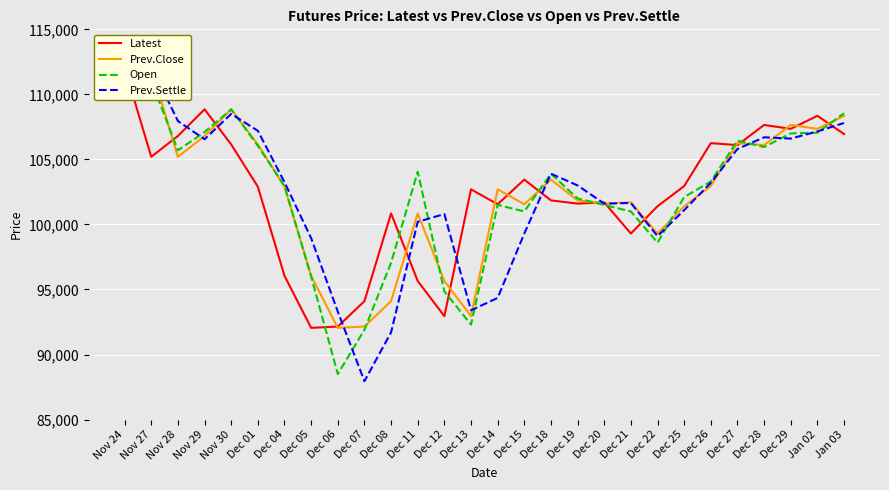

Which series changed the most between Nov 24 and Dec 05?

Latest